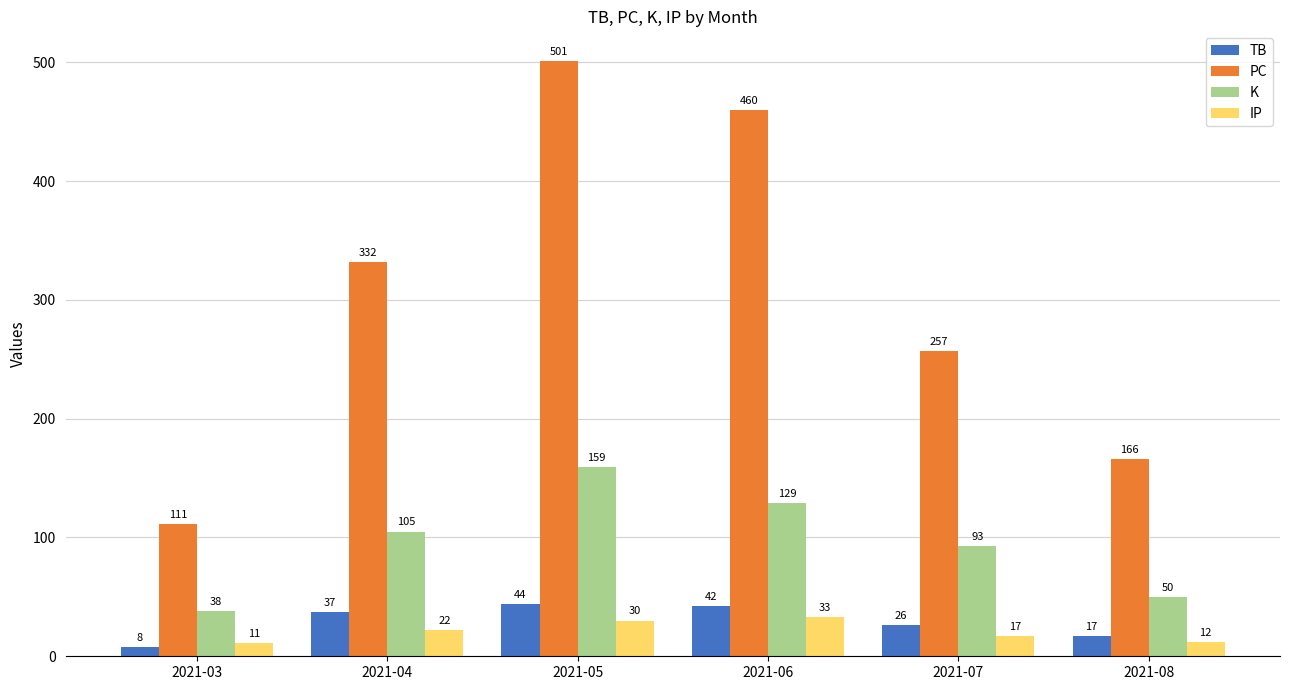

Which series has the largest total across all categories?

PC